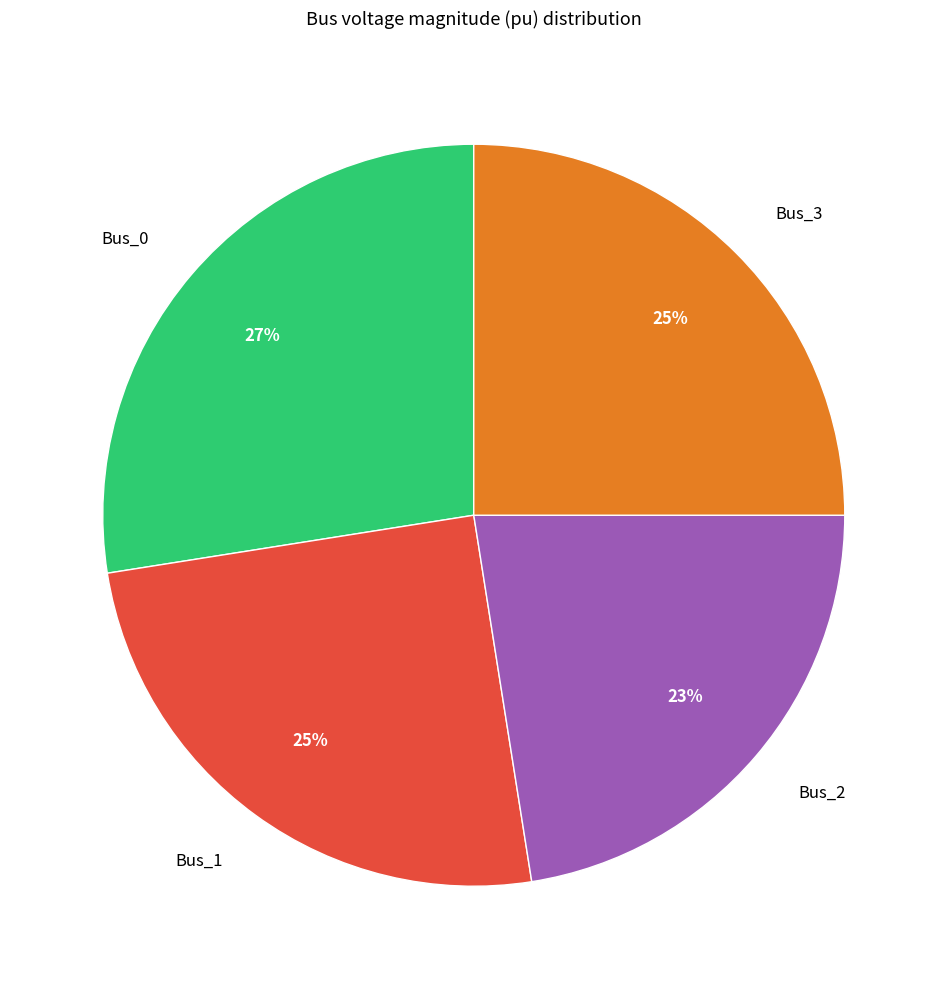

To the nearest percent, what is the combined percentage of Bus_2 and Bus_3?

48%